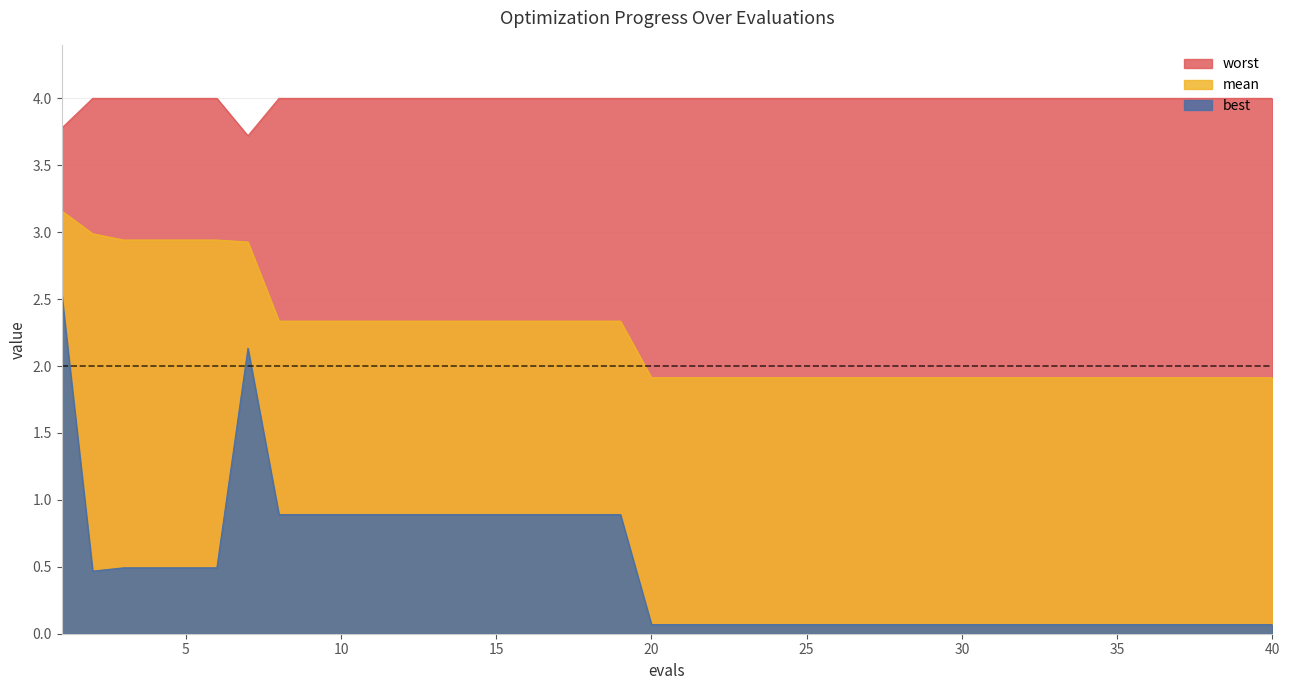

What is the total value across all series at 40?

6.0